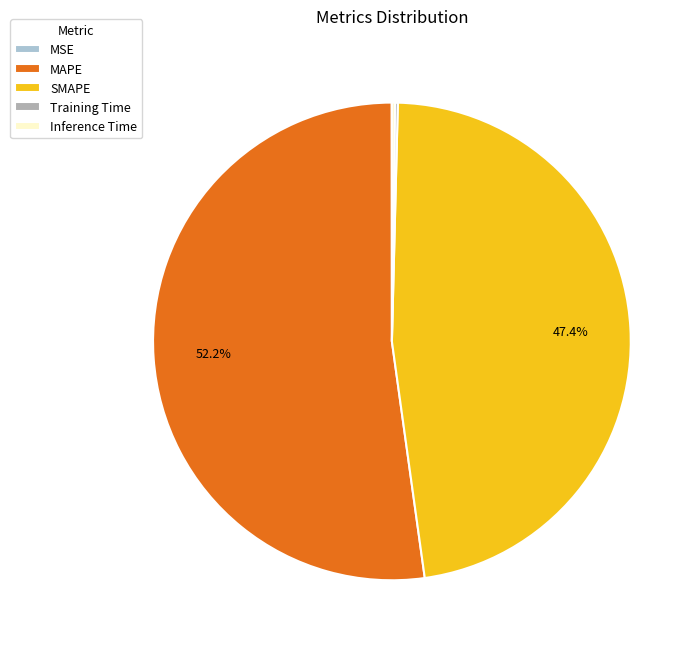

Combined, do MAPE and SMAPE account for over 50%?

Yes